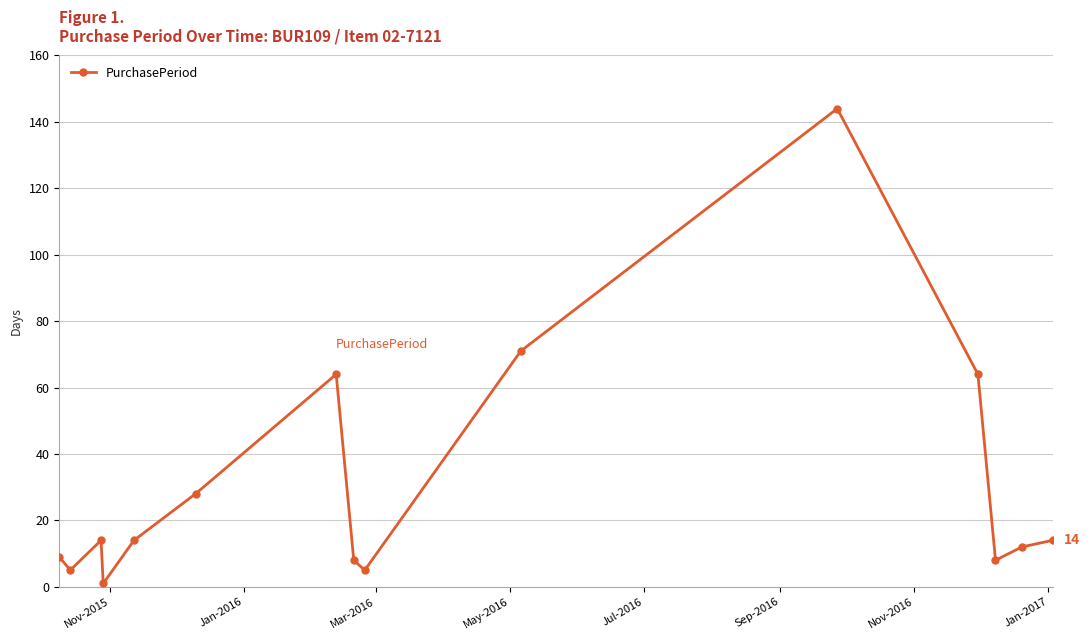

Is this an area chart (filled region under the line)?

No